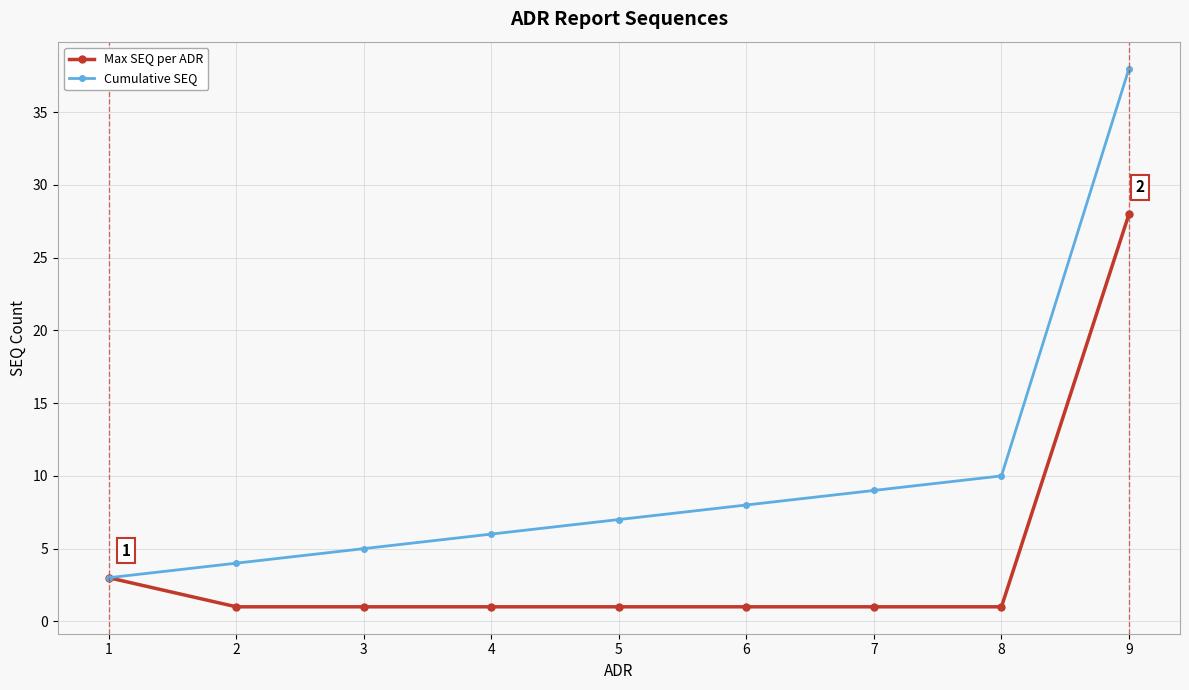

What is the highest value of the Cumulative SEQ series?

38